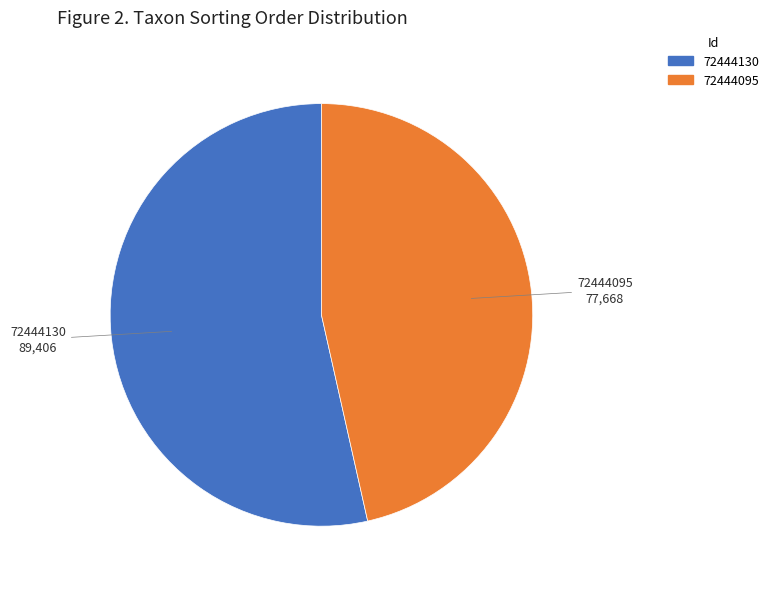

The 72444130 slice represents 41% of the pie. True or false?

False